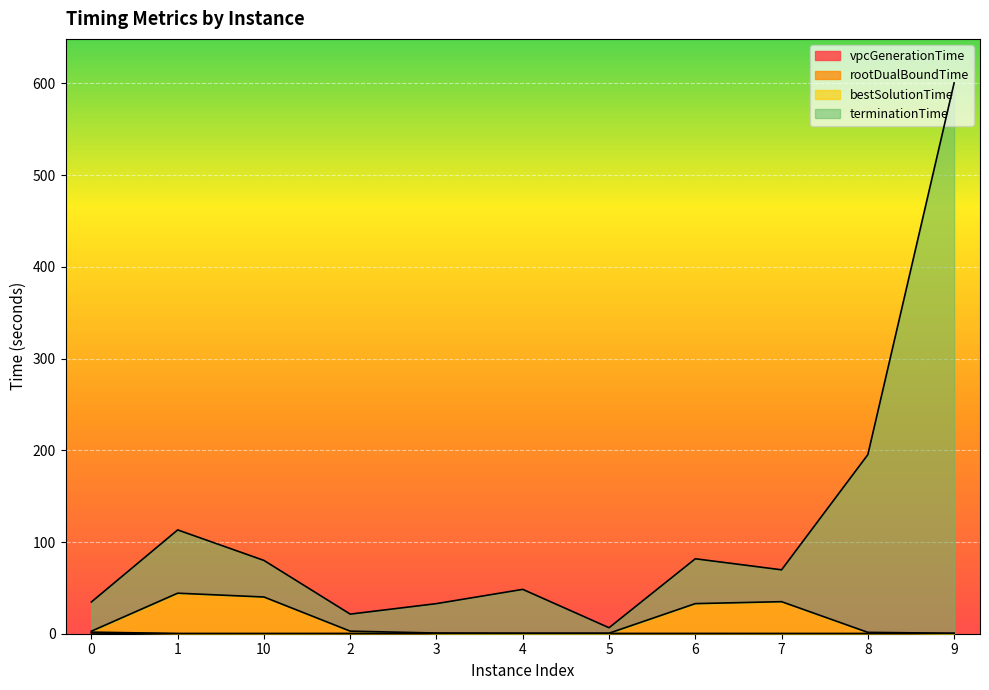

The value of terminationTime at 10 is 79.9. True or false?

True